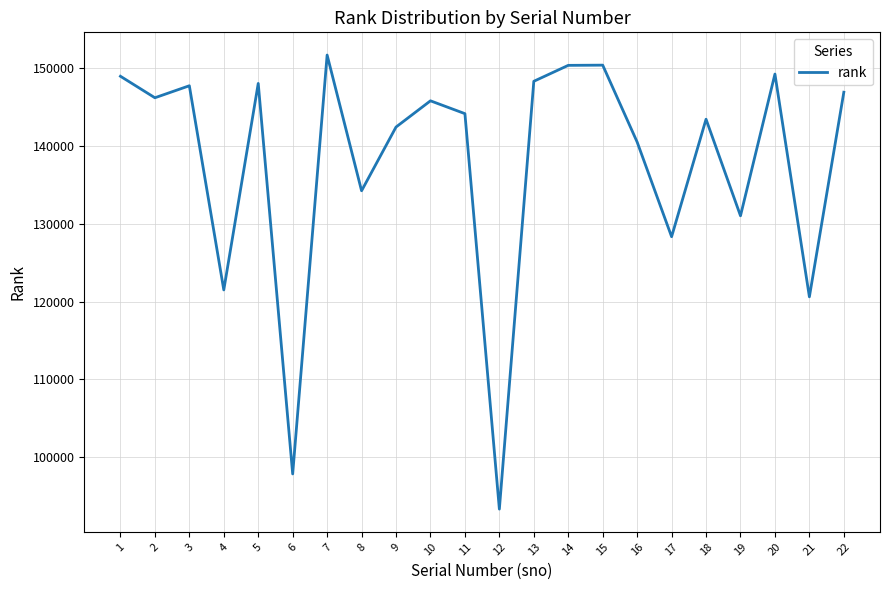

Where is the data nearest to the value 122508?

4